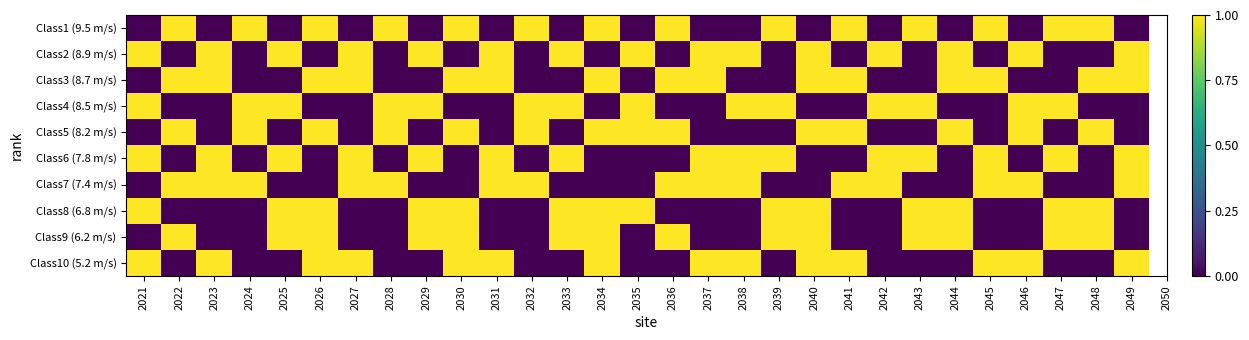

At how many categories does at least one series exceed 0?

29